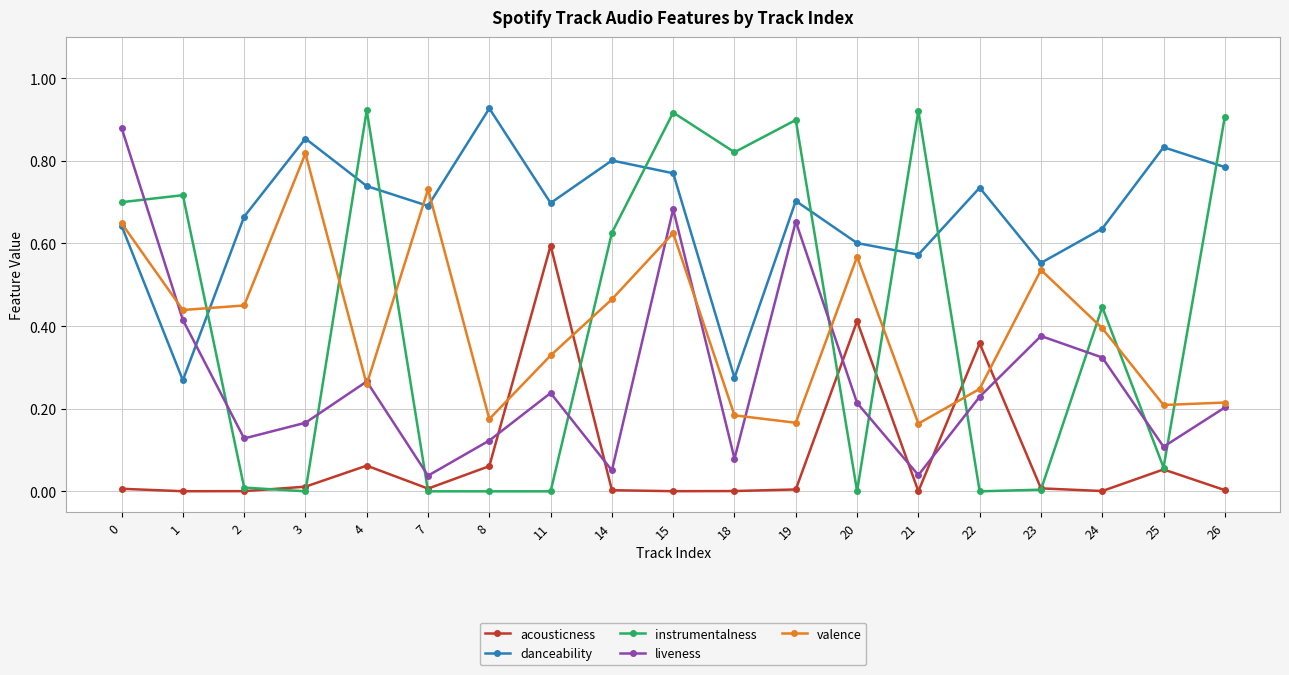

Which series has the largest total across all categories?

danceability